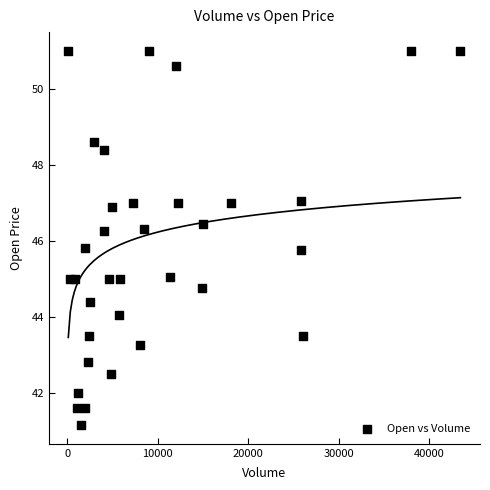

Count the number of points in this scatter plot.

34